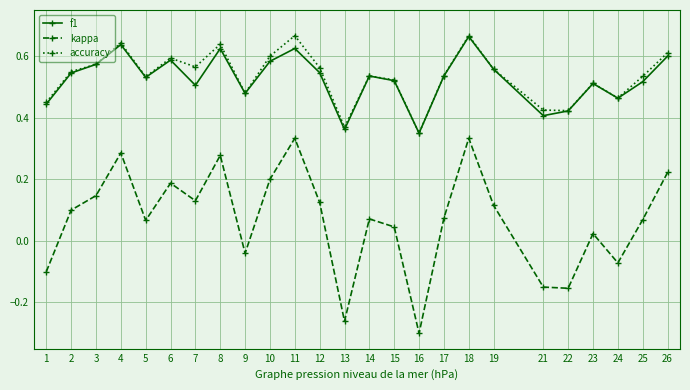

What is the sum of all f1 values?

13.1